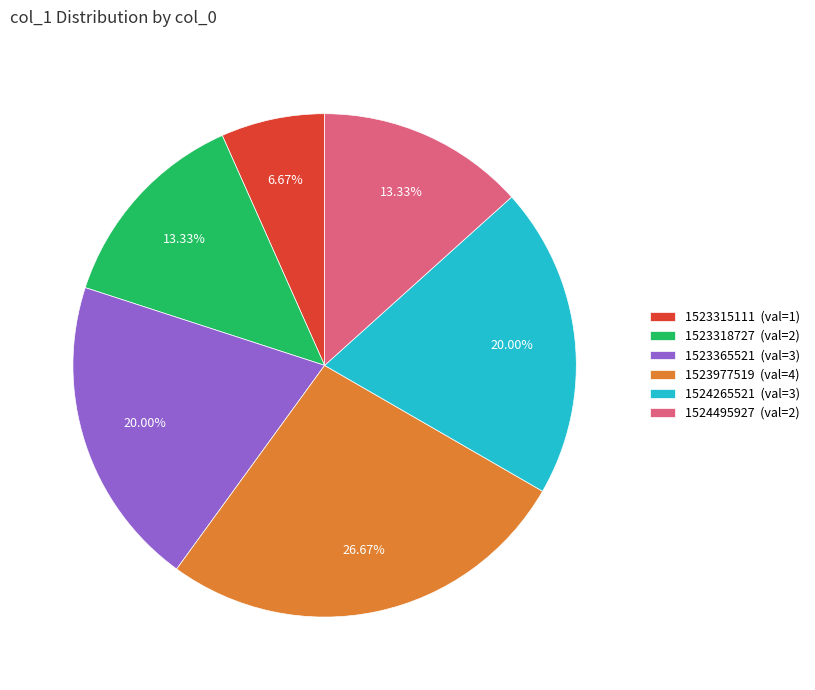

Is there any slice that represents more than half of the pie?

No